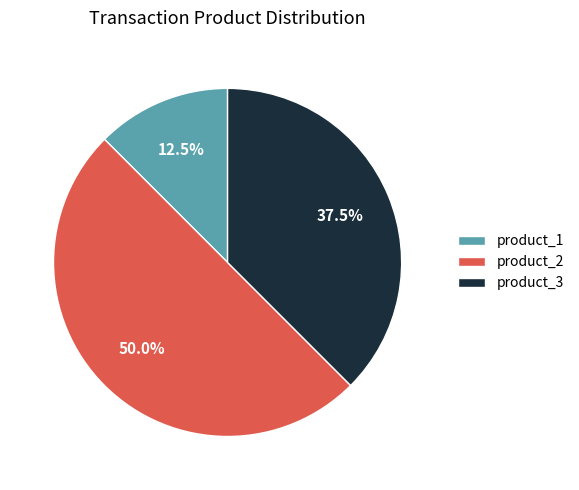

Which slice is the largest?

product_2